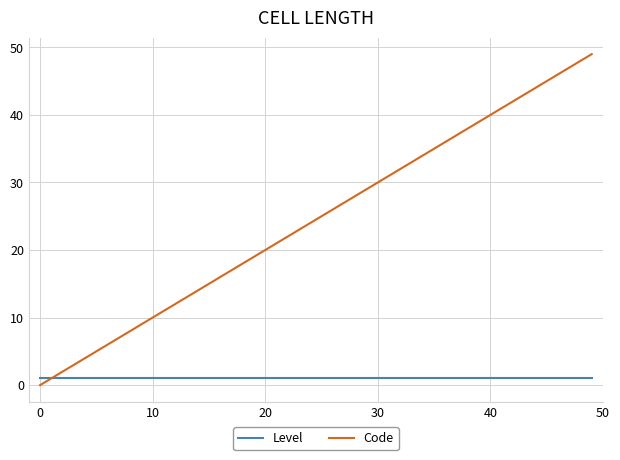

Which series has the largest total across all categories?

Code